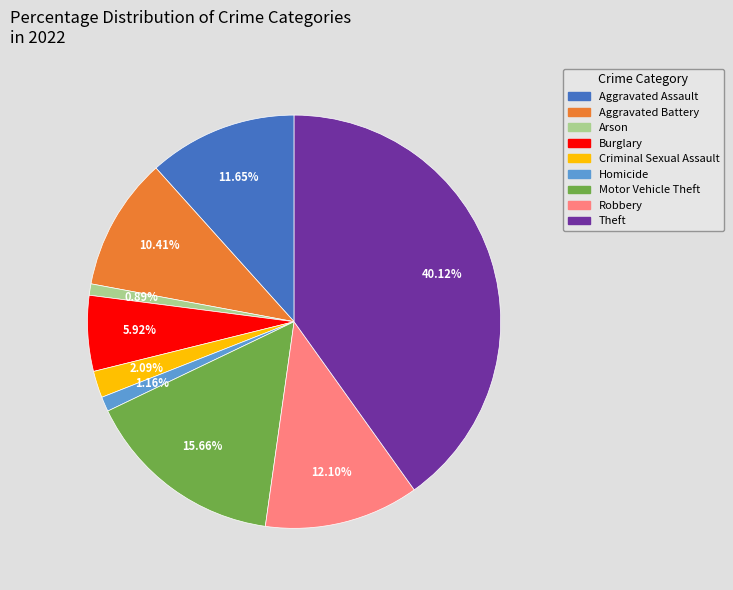

True or false: Theft accounts for 35% of the total.

False